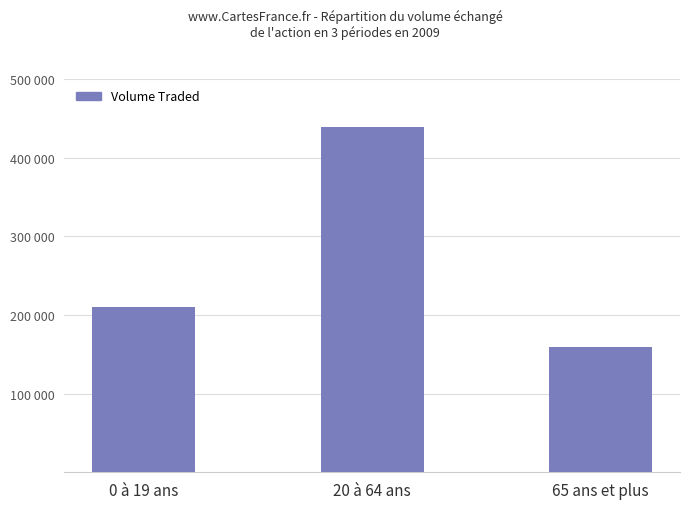

List the labels in order of value, smallest first.

65 ans et plus, 0 à 19 ans, 20 à 64 ans